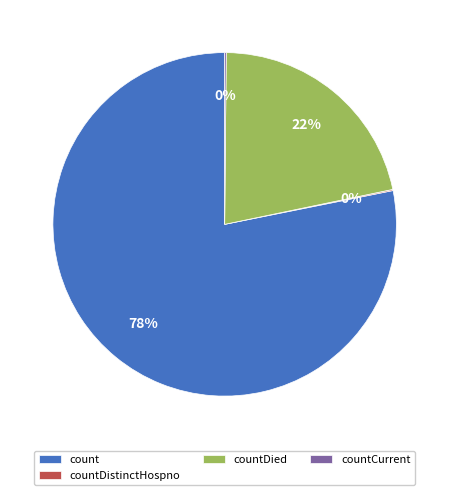

To the nearest percent, what is the difference between the largest and smallest slice percentages?

78%